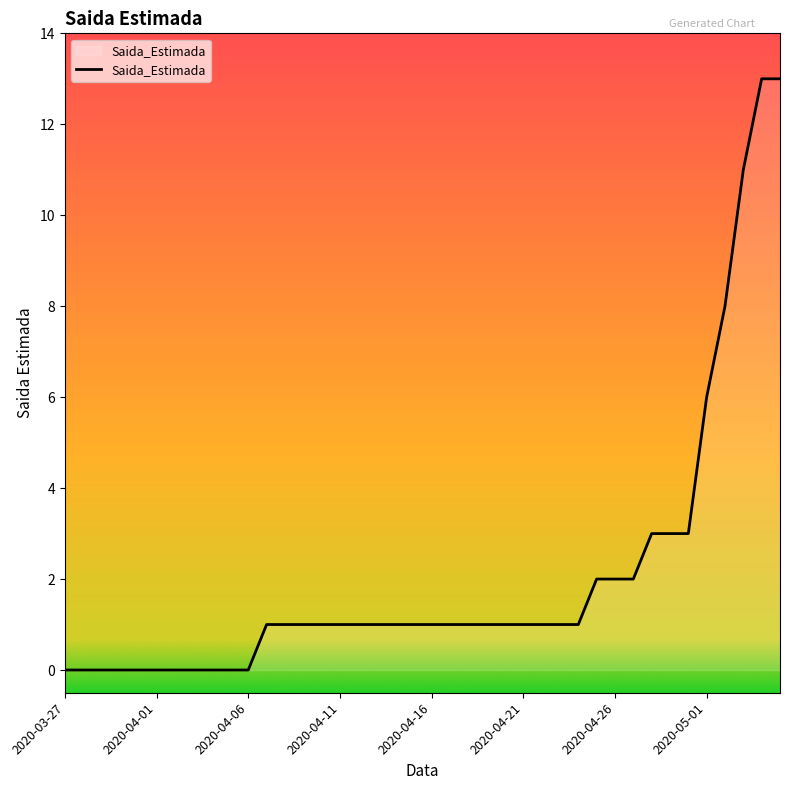

What is the average value?

2